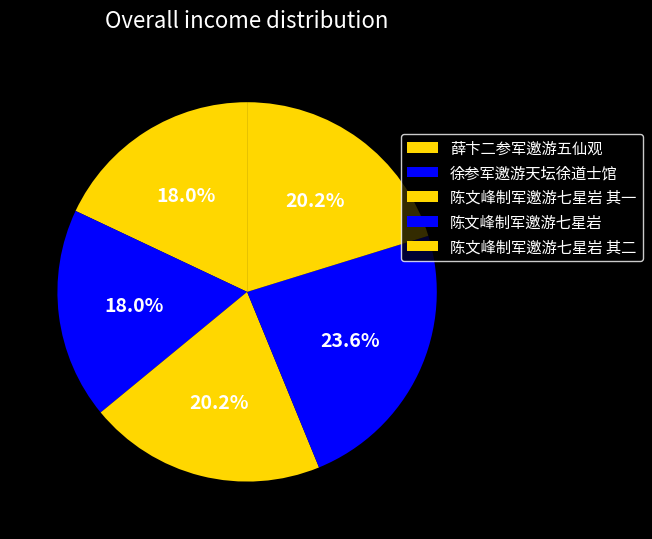

True or false: 薛卞二参军邀游五仙观 accounts for 31% of the total.

False